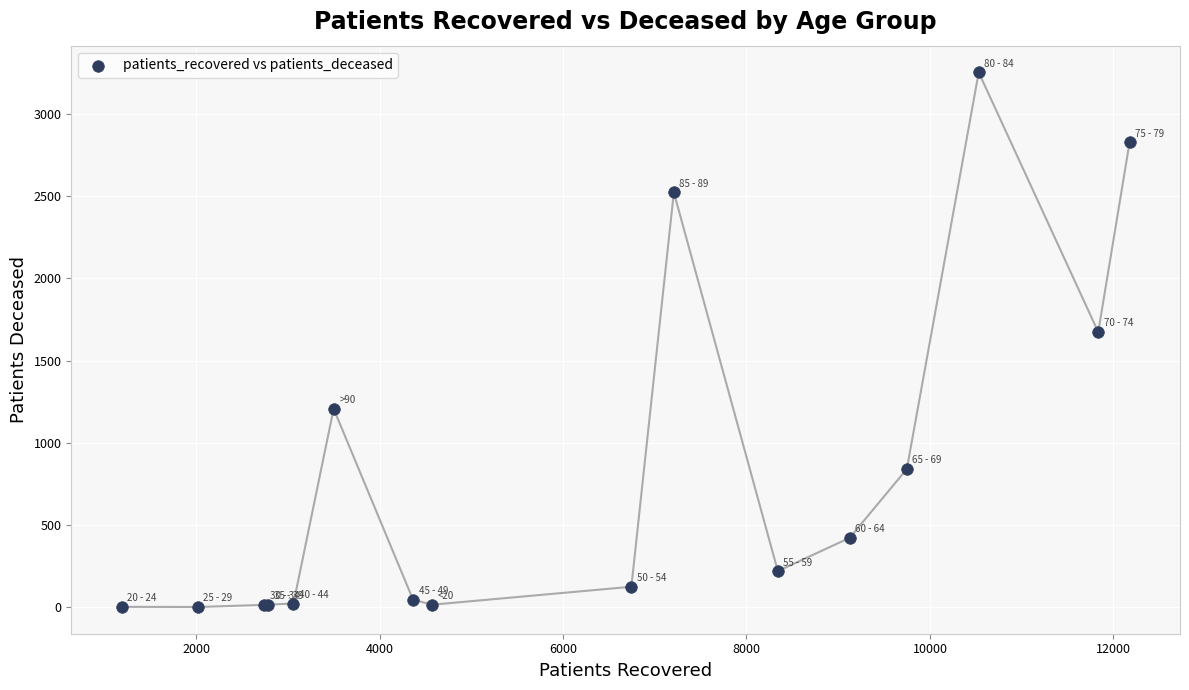

What Y value in the scatter plot is closest to 1626?

1673